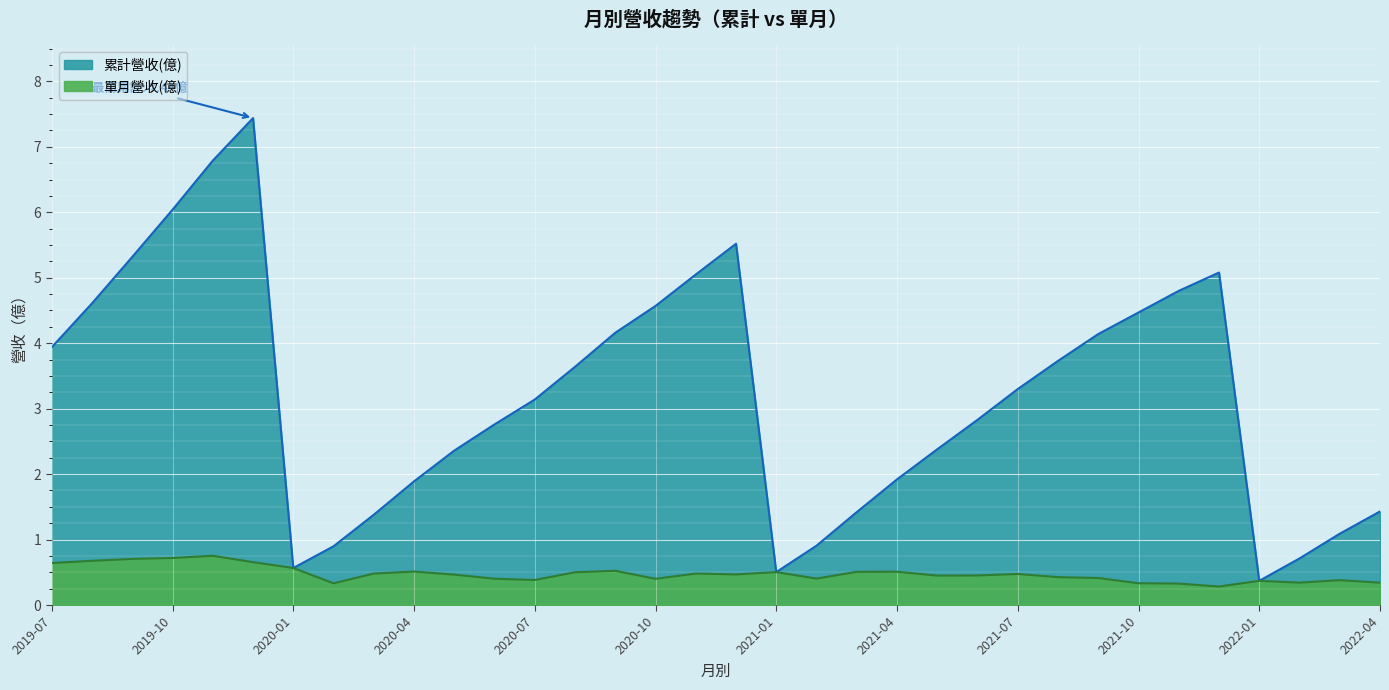

Between 2019-08 and 2022-02, which series saw the biggest shift?

累計營收(億)